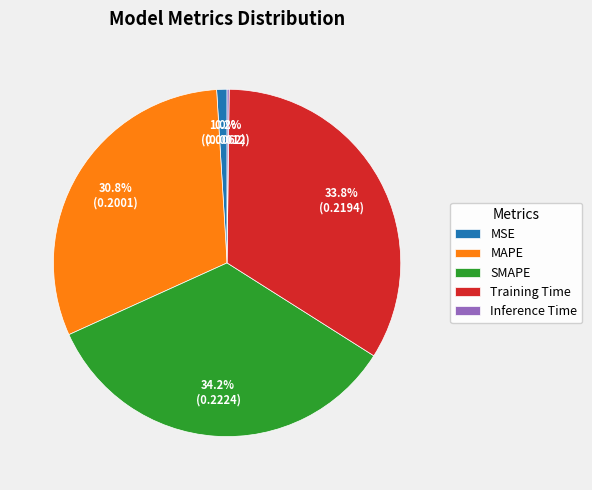

Which has a higher value, SMAPE or MSE?

SMAPE